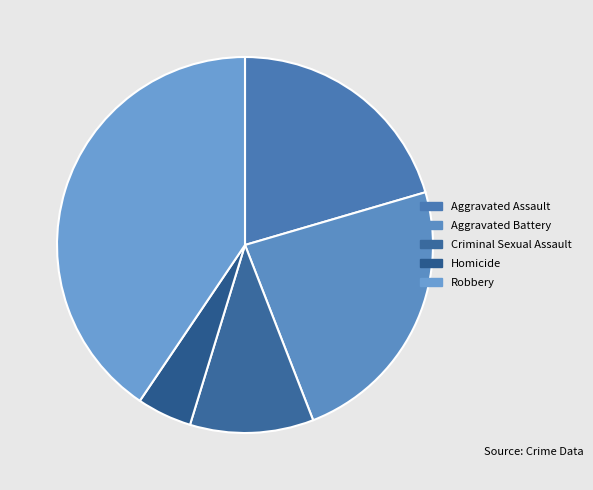

Count the number of slices in the pie.

5